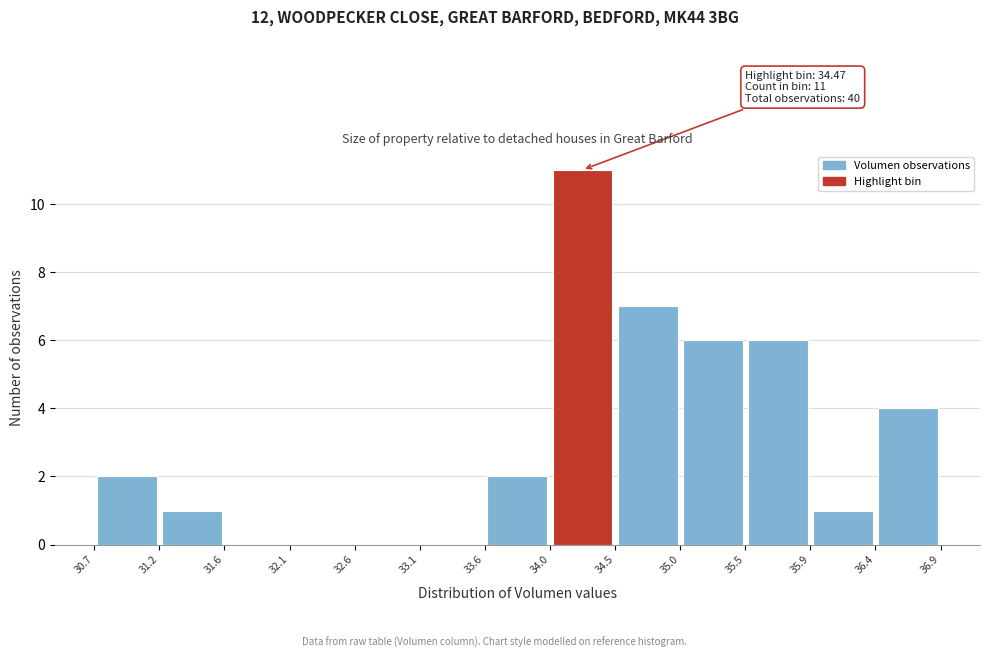

Over which range of the x-axis is the bar tallest?

34.0 to 34.5